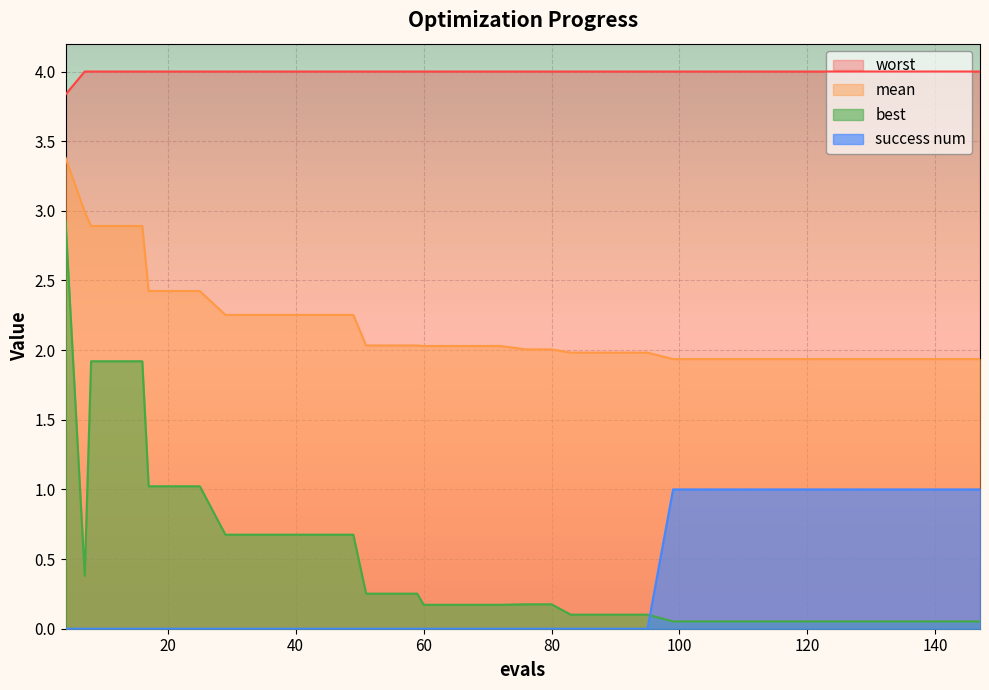

Is it true that worst equals 5.3 at 80?

False